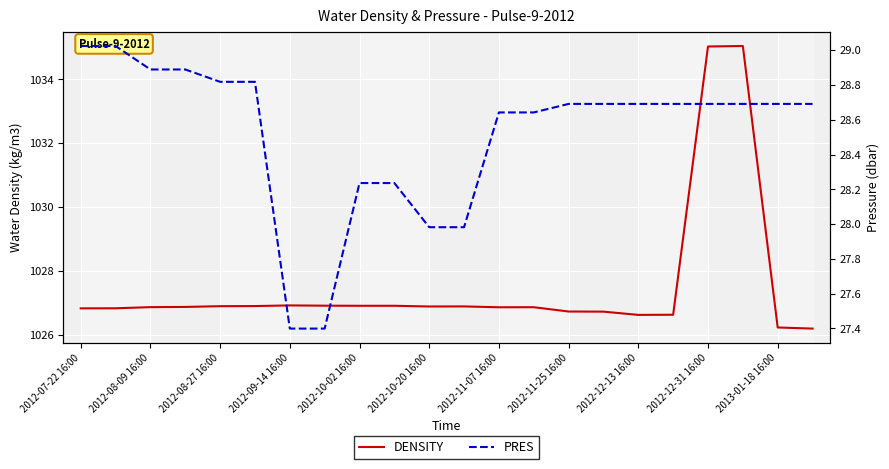

Rank the series by their maximum value, from lowest to highest.

PRES, DENSITY